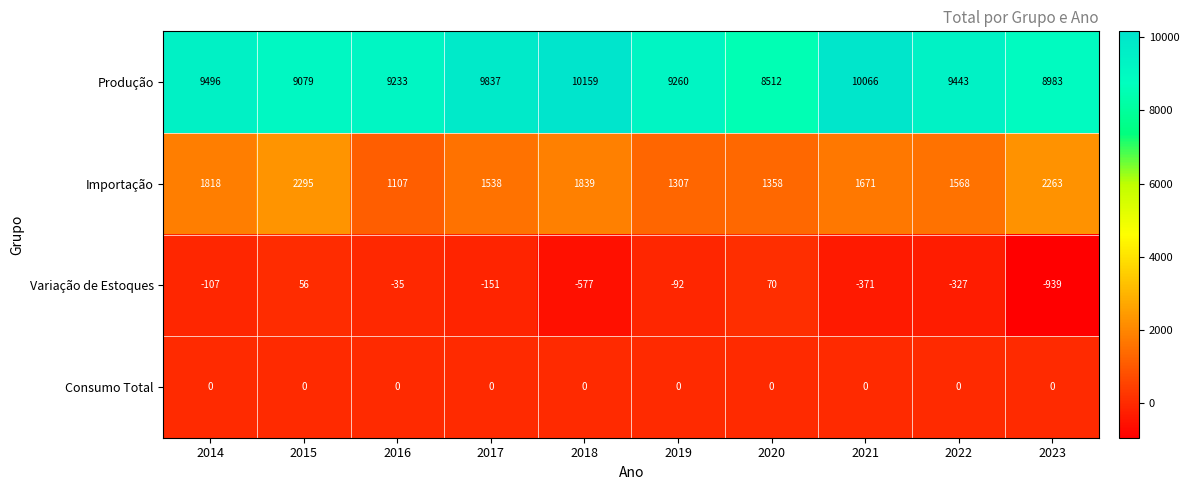

Which series has the largest range (max minus min)?

Produção